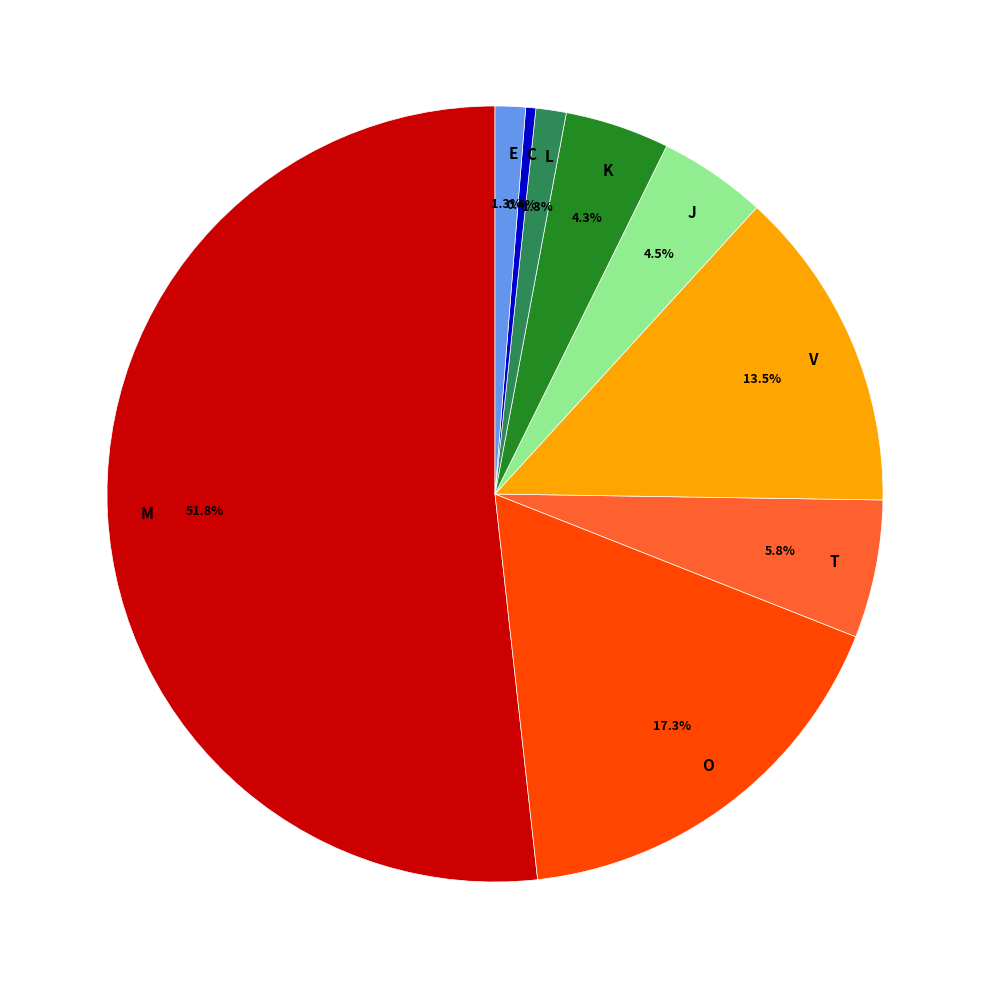

What percentage is NOT represented by K?

95.7%